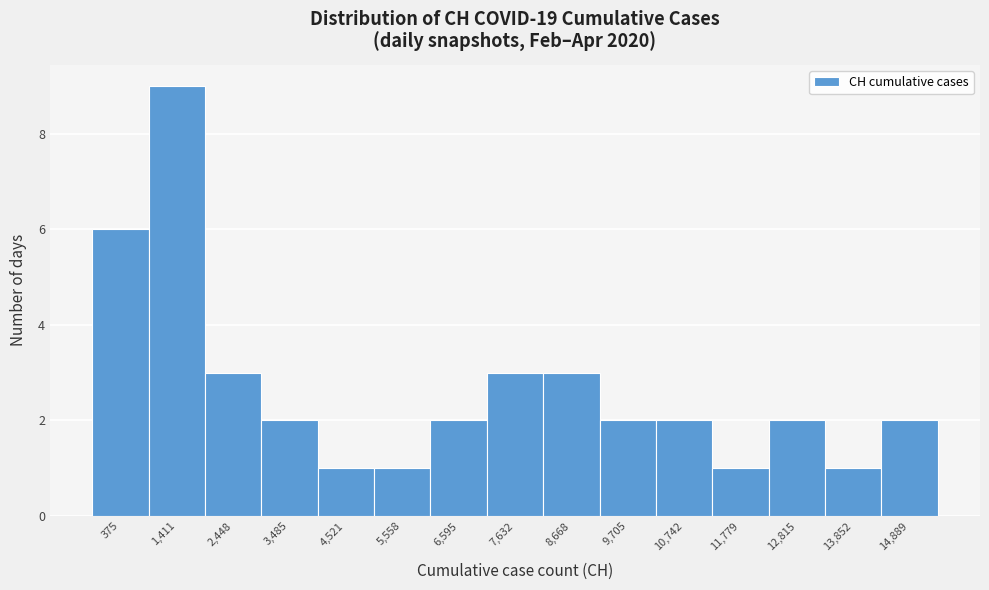

Reading left to right, what are all the values shown in this chart?

6	9	3	2	1	1	2	3	3	2	2	1	2	1	2